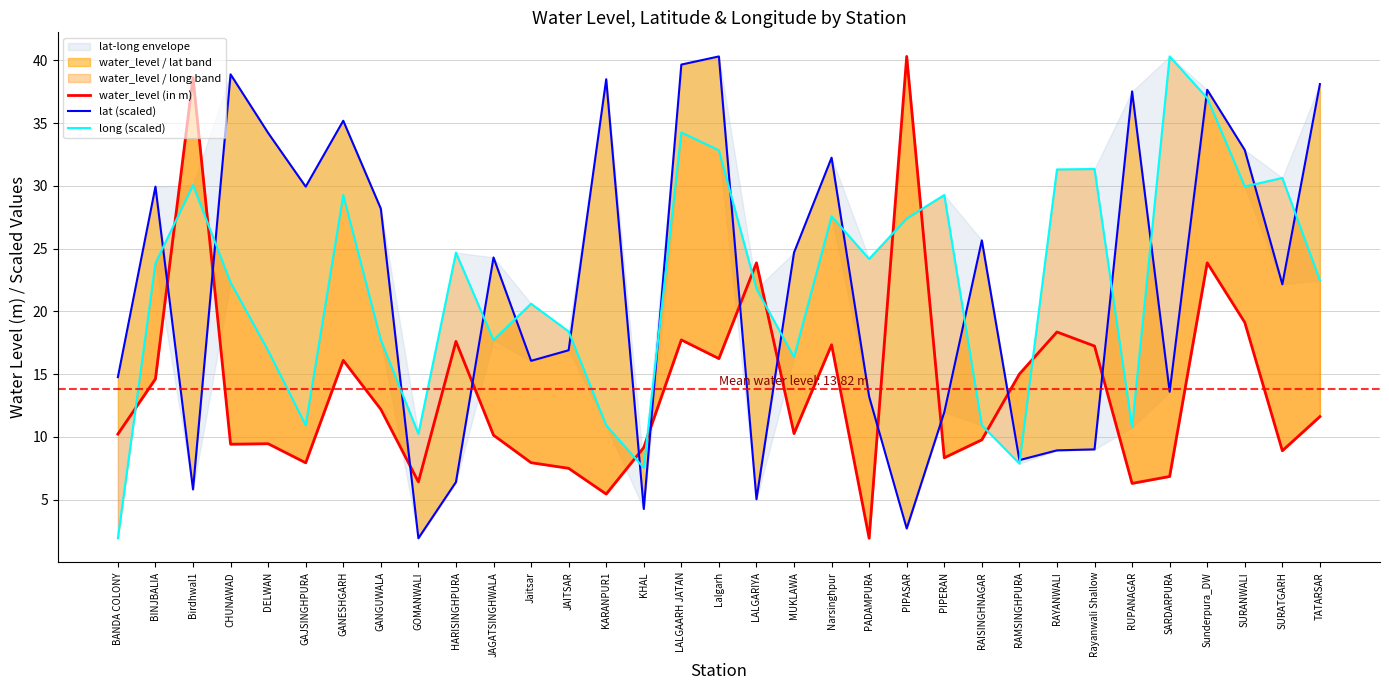

Where do long (scaled) and water_level (in m) first cross each other?

BANDA COLONY and BINJBALIA